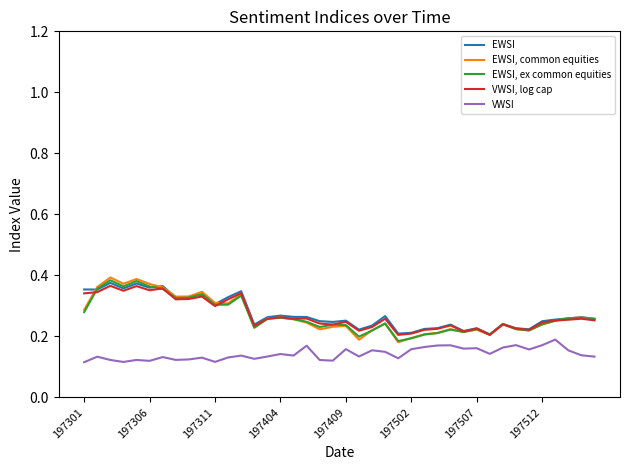

True or false: VWSI, log cap and VWSI intersect in this chart.

False